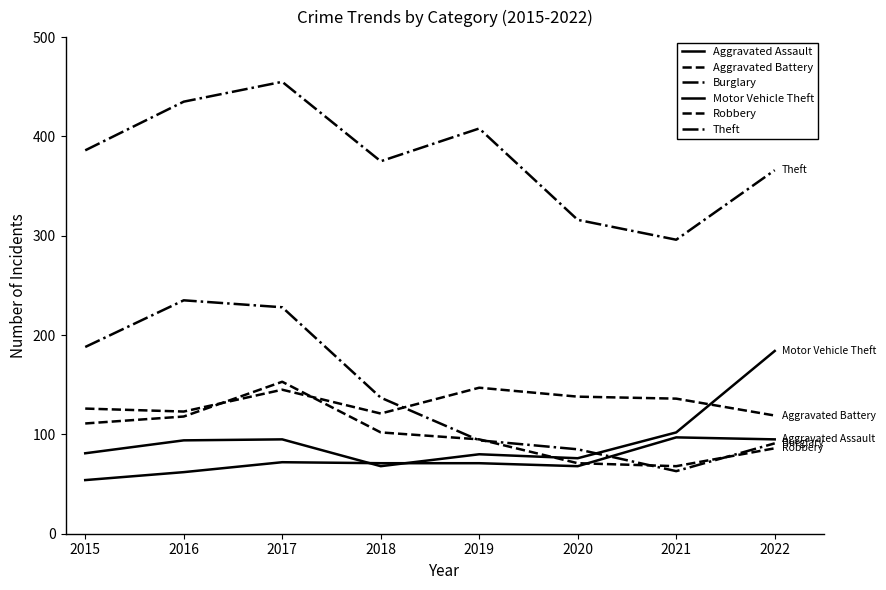

Is this an area chart (filled region under the line)?

No